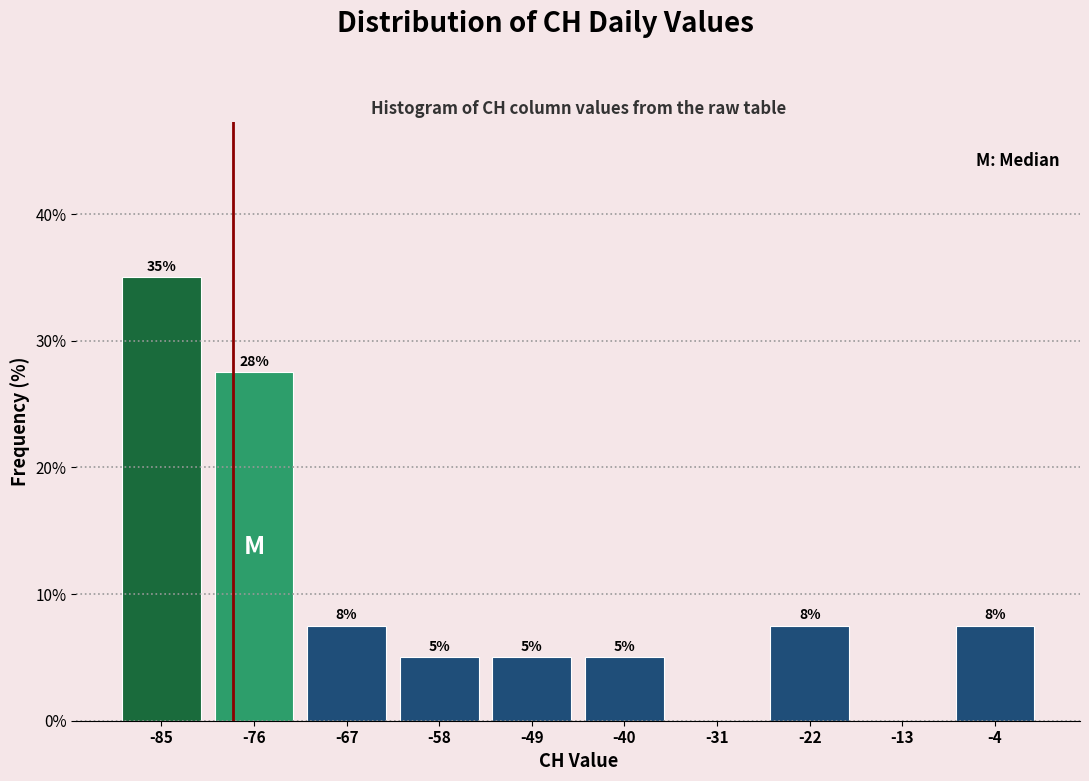

Which range on the x-axis has the tallest bar?

-90 to -81